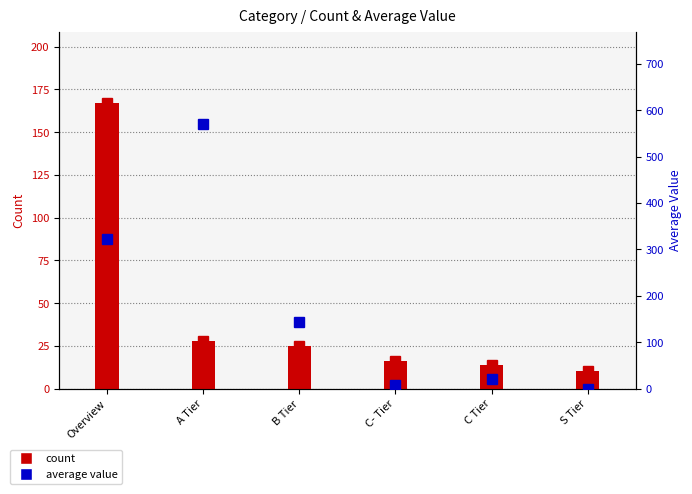

True or false: count has a value of 15.5 at B Tier.

False